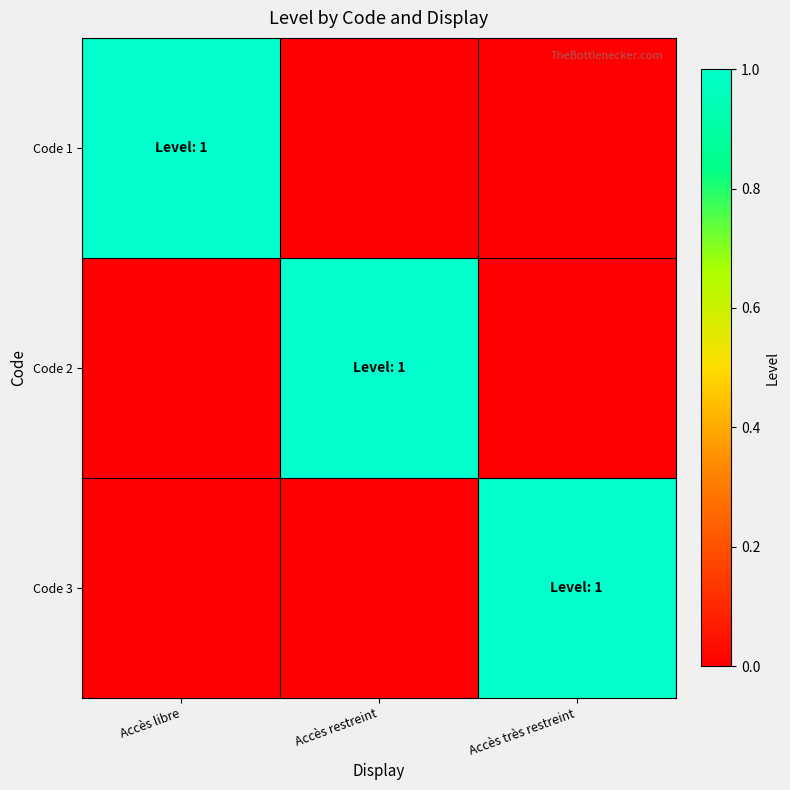

How many categories are shown in the chart?

3